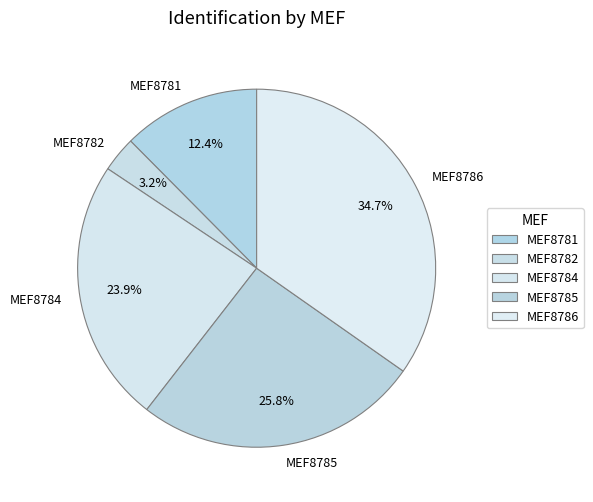

Which category has the smallest portion of the pie?

MEF8782